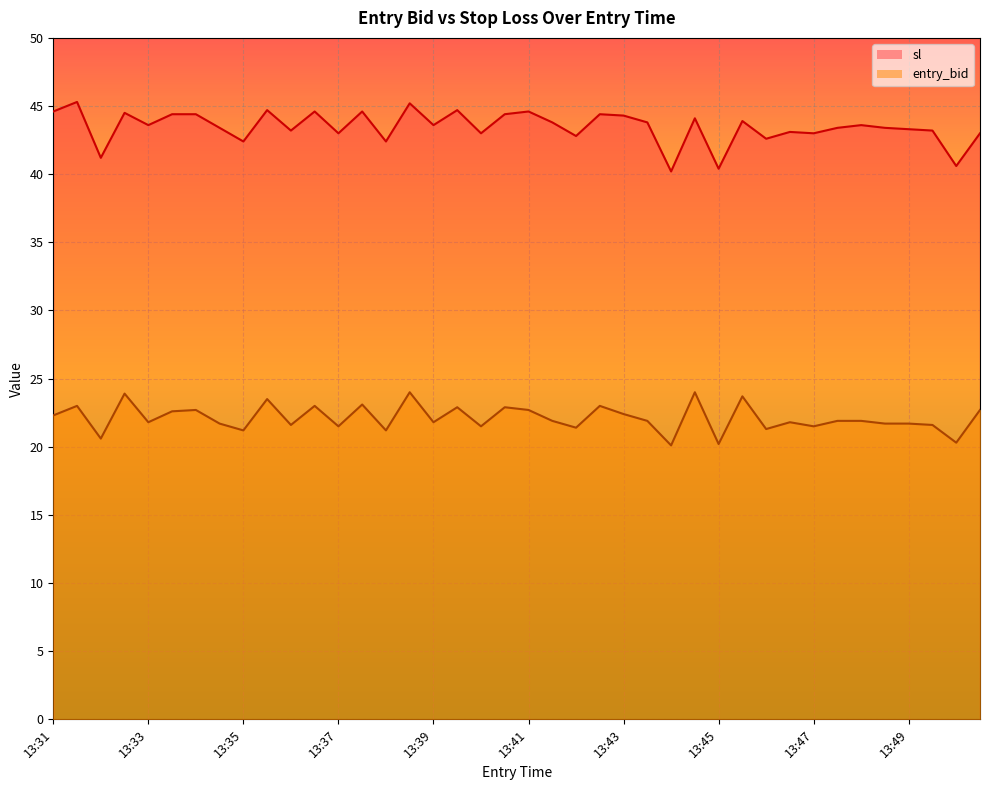

Where is the first local minimum for entry_bid?

13:32